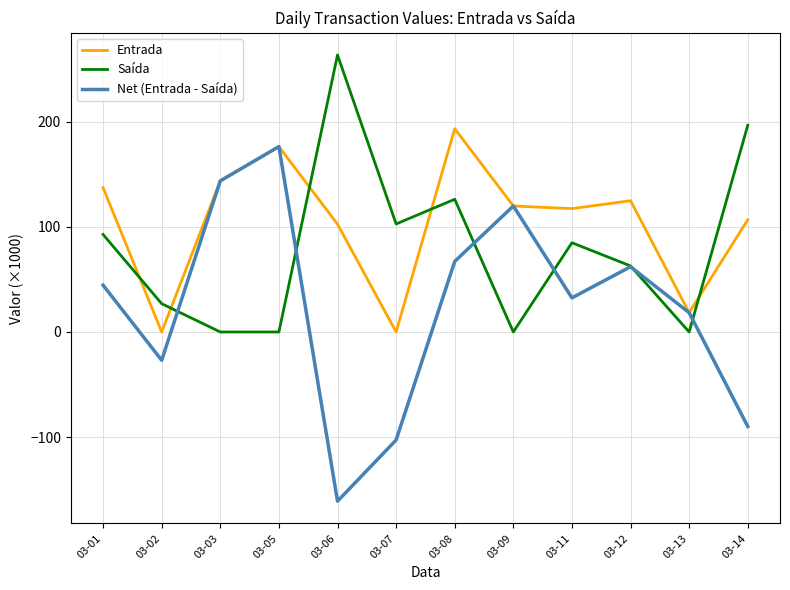

The Net (Entrada - Saída) series shows 119.9 at 03-09. True or false?

True